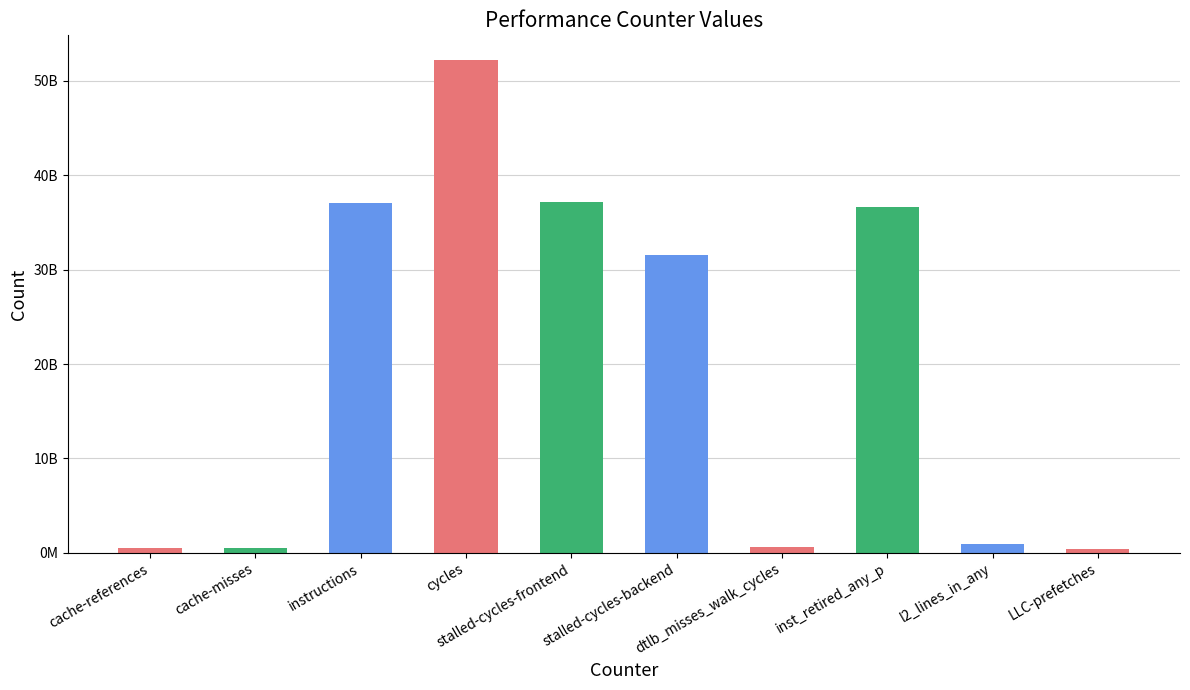

Which category has the highest value across all series?

cycles